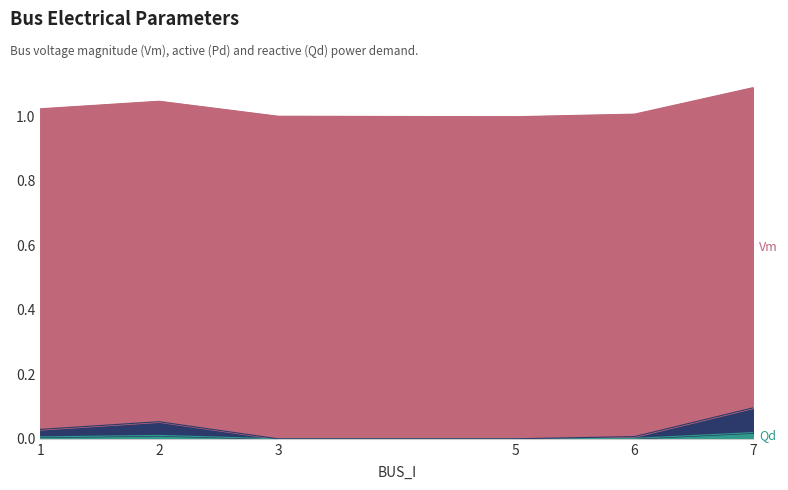

Does the chart display data point markers on the line(s)?

No